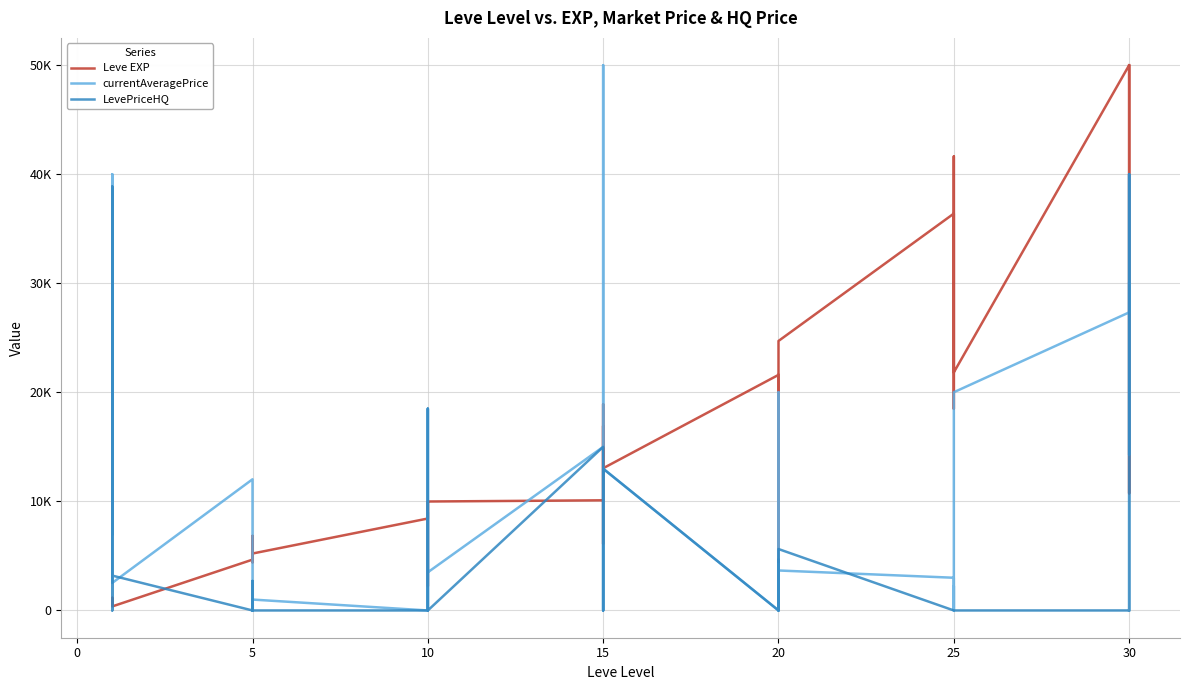

How many lines are shown in the chart?

3